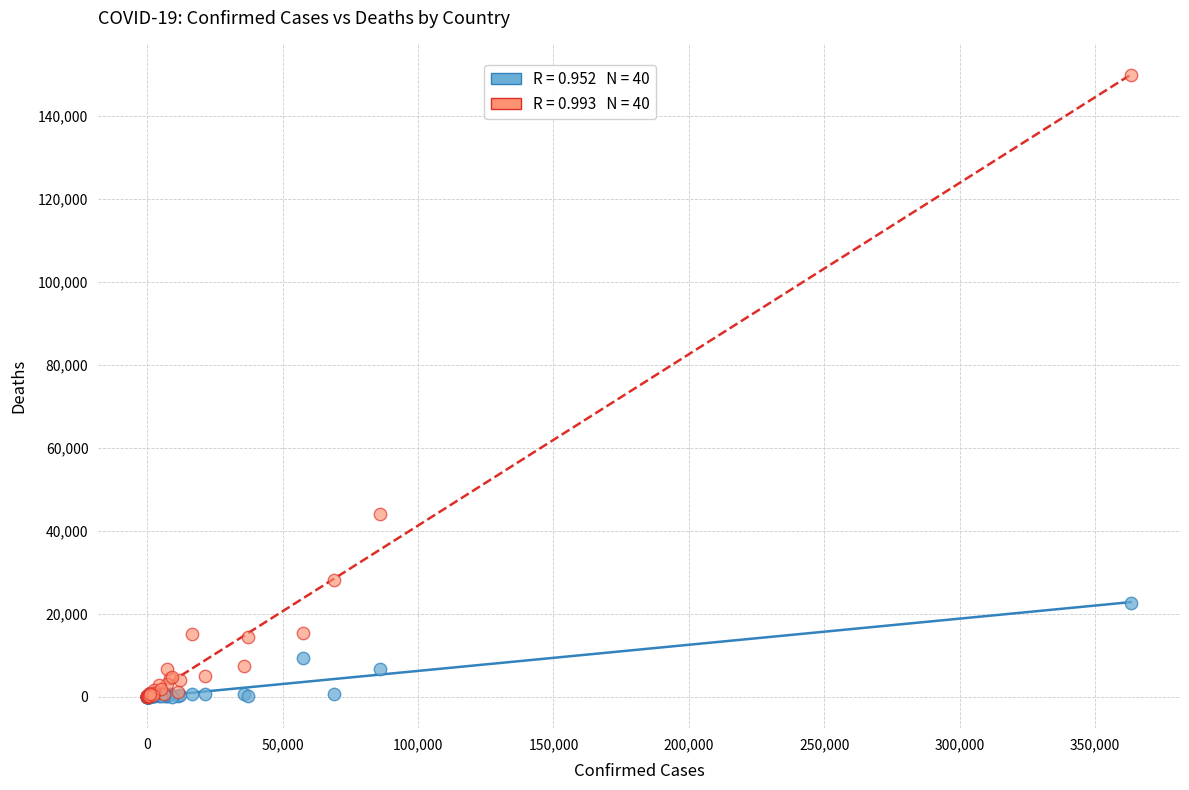

Across all series, what Y value is closest to 74955?

43998